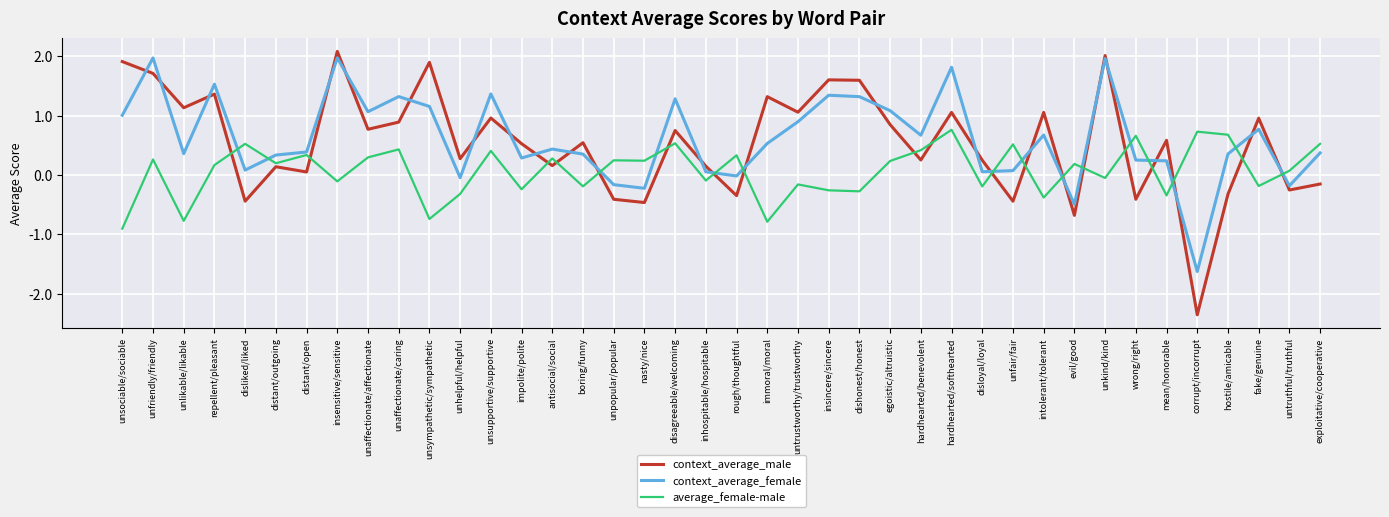

Which series has the widest spread of values?

context_average_male